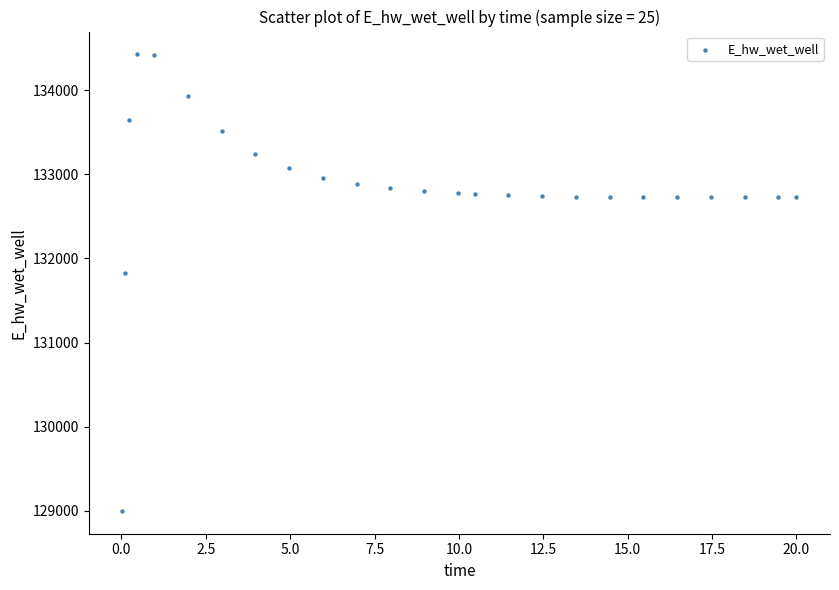

What Y value in the scatter plot is closest to 131712?

131830.1